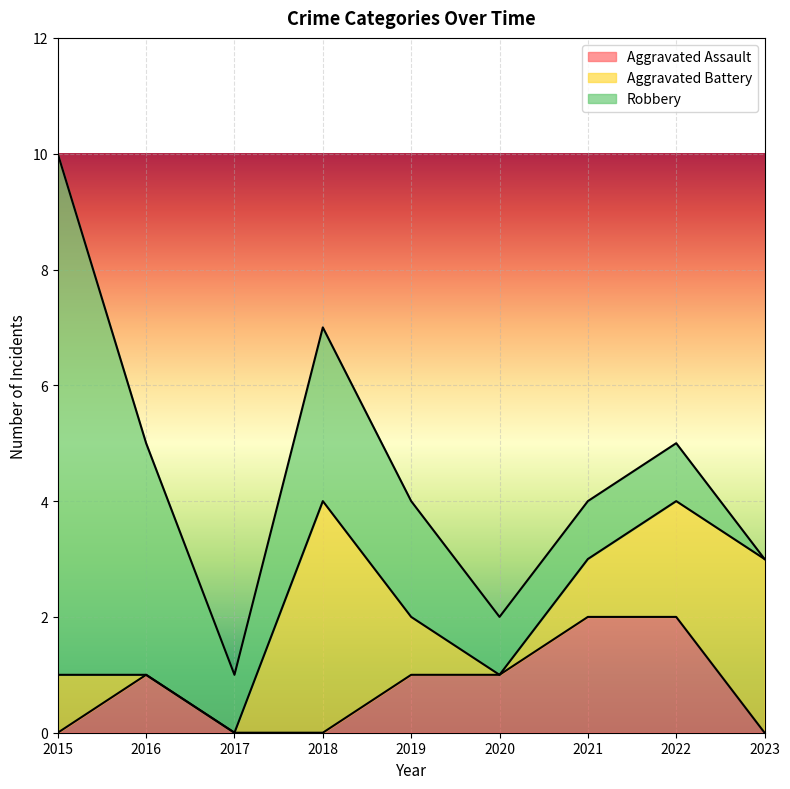

Where does the Robbery series first go above 1?

2015